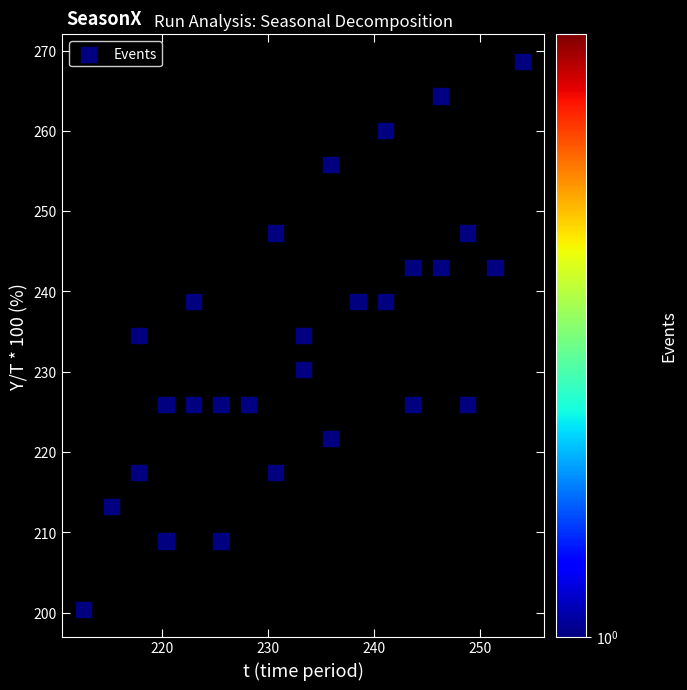

What is the range of Y values (max minus min)?

68.2